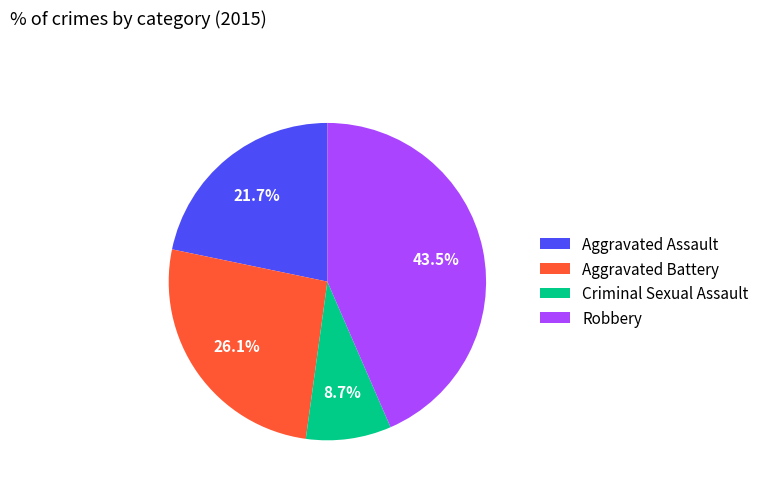

To the nearest percent, what is the difference between the largest and smallest slice percentages?

35%